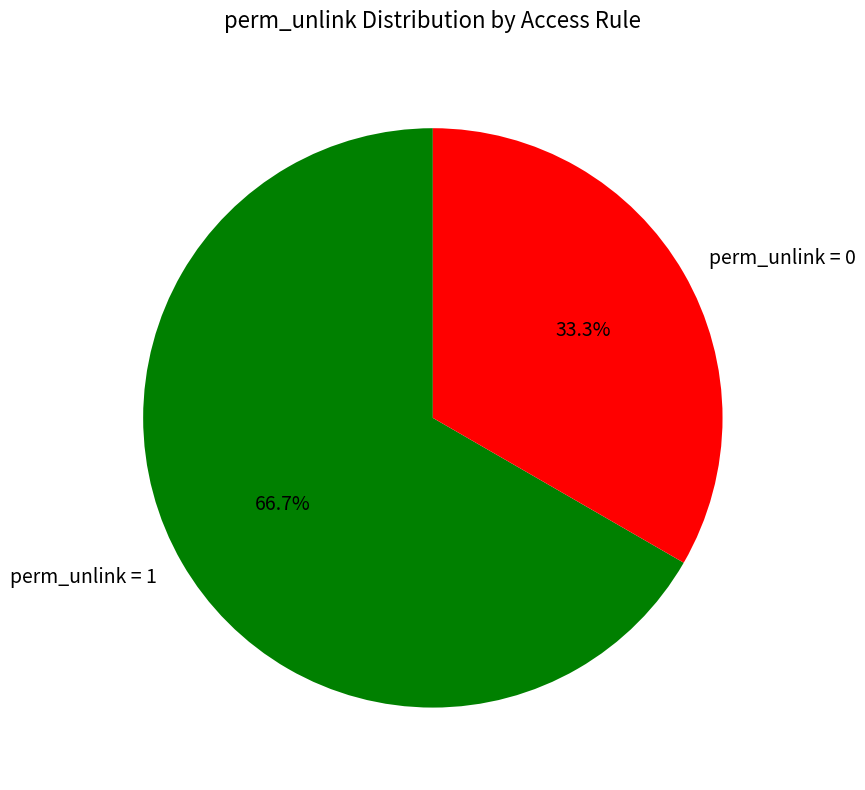

Approximately how many times larger is the value at perm_unlink = 1 compared to perm_unlink = 0?

2.0